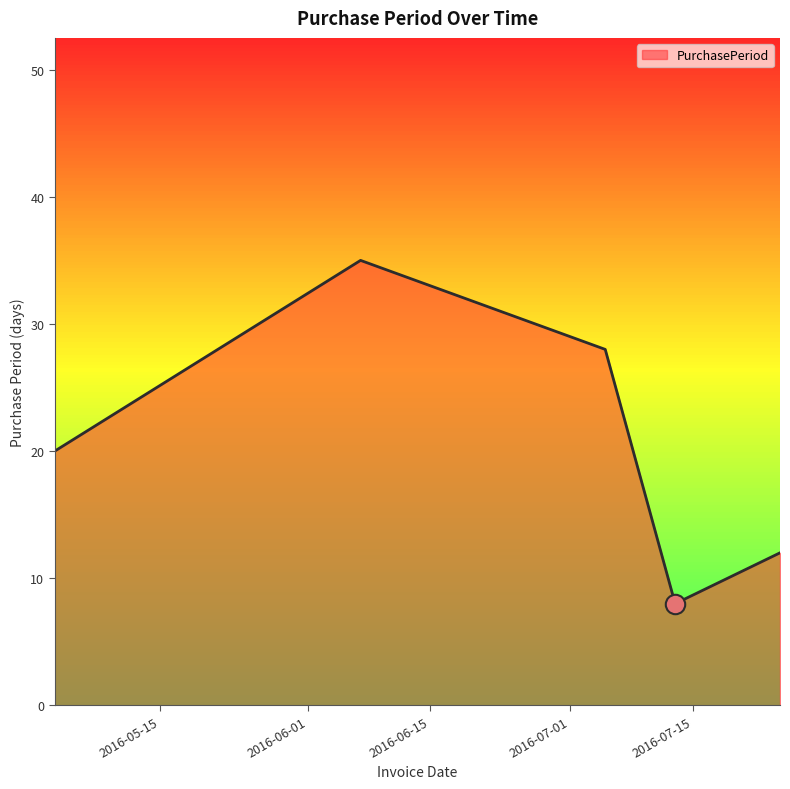

What is the difference between the second highest and minimum values?

20